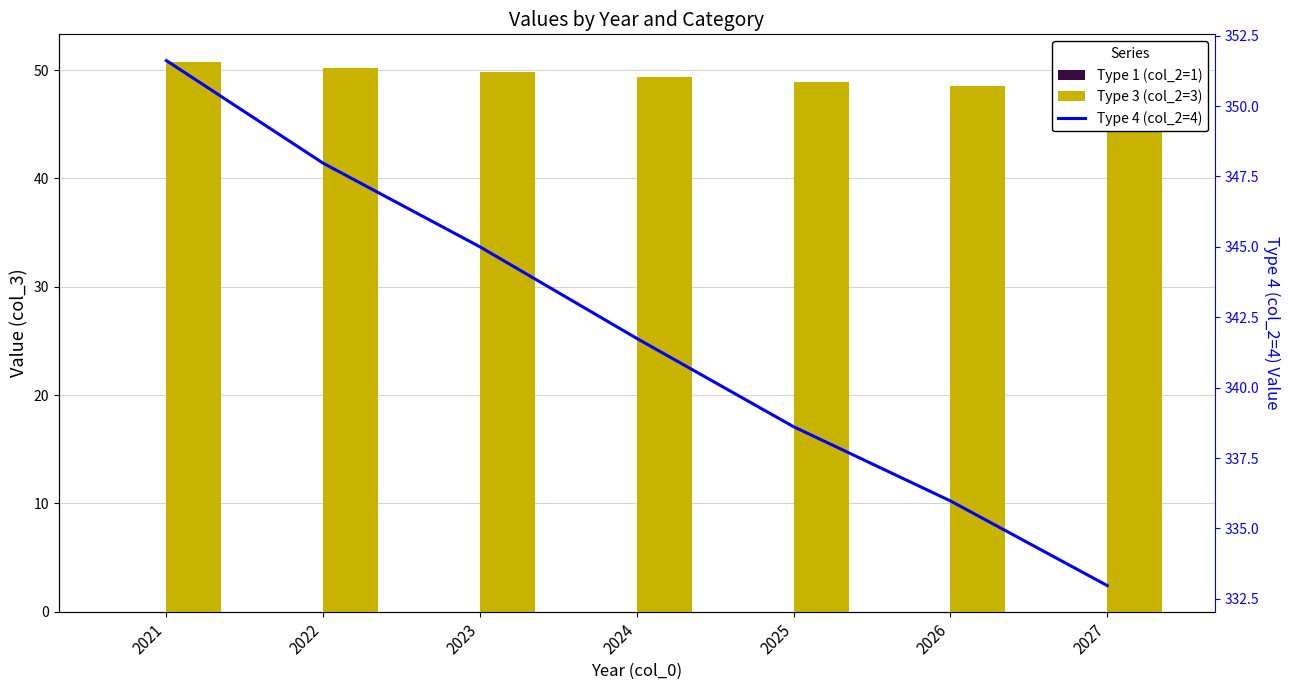

What is the value of the Type 4 (col_2=4) bar at the 2nd from the left?

348.0